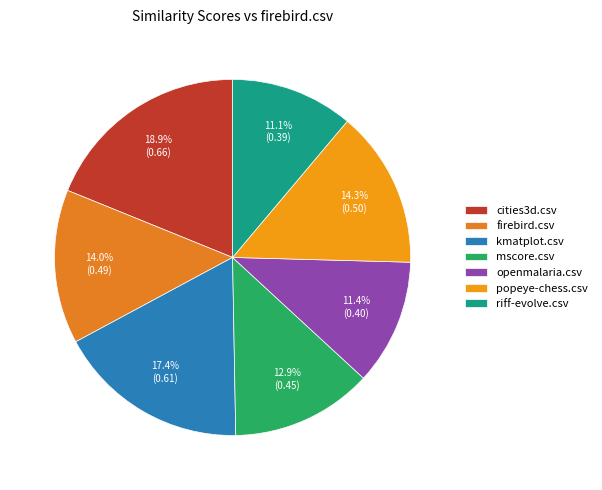

True or false: popeye-chess.csv accounts for 14% of the total.

True